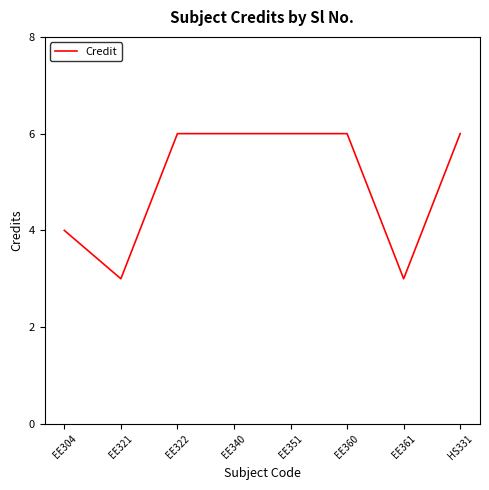

At which label is the value closest to 4?

EE304